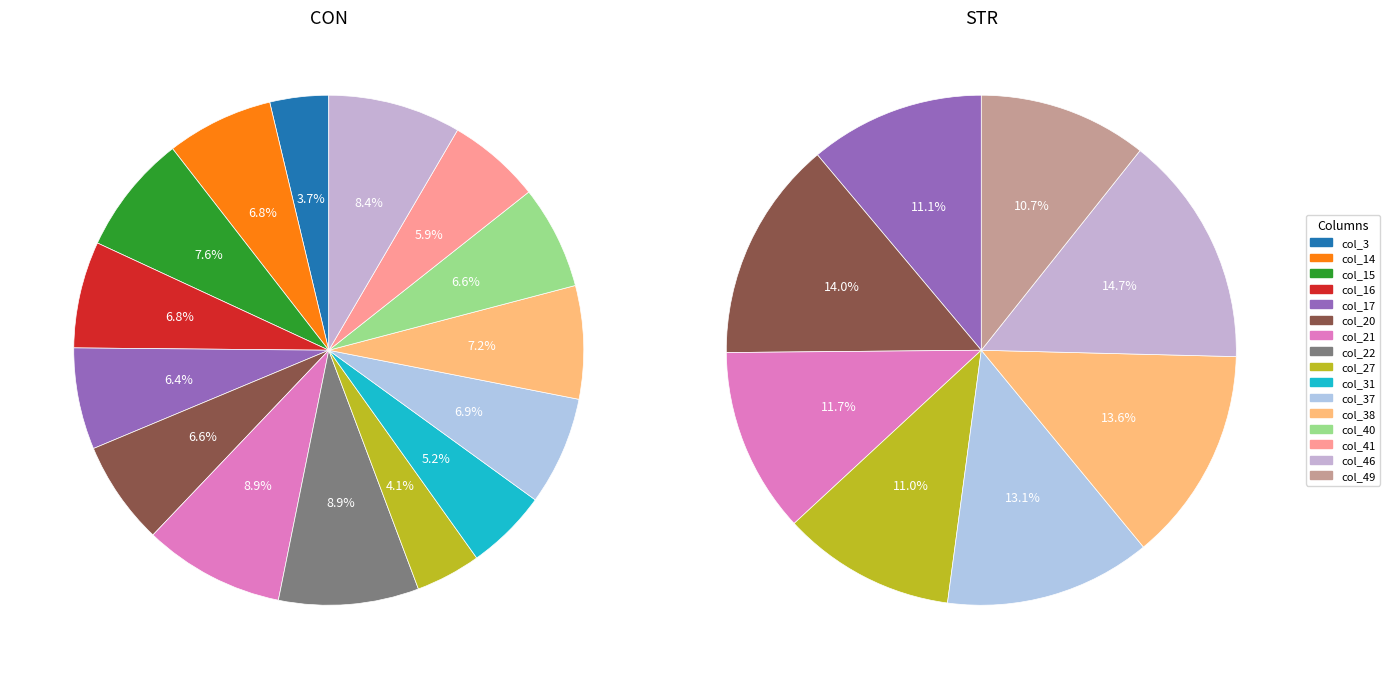

Does any single category account for the majority?

No